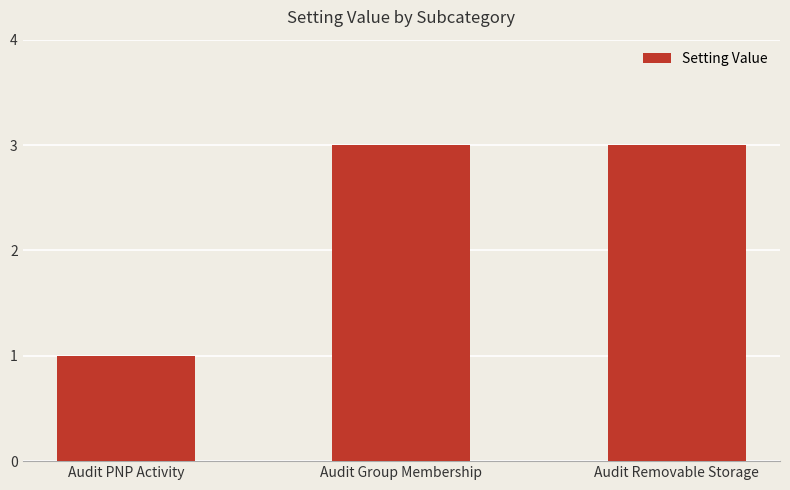

Reading left to right, what are all the values shown in this chart?

Audit PNP Activity=1	Audit Group Membership=3	Audit Removable Storage=3